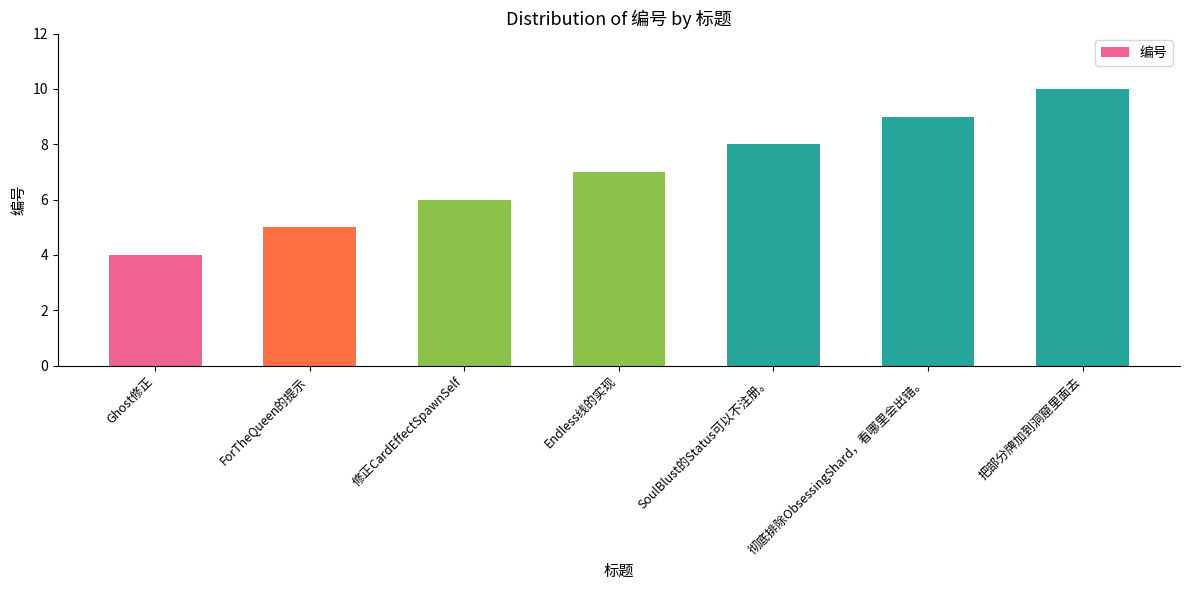

List the labels in order of value, largest first.

把部分牌加到洞窟里面去, 彻底排除ObsessingShard，看哪里会出错。, SoulBlust的Status可以不注册。, Endless线的实现, 修正CardEffectSpawnSelf, ForTheQueen的提示, Ghost修正